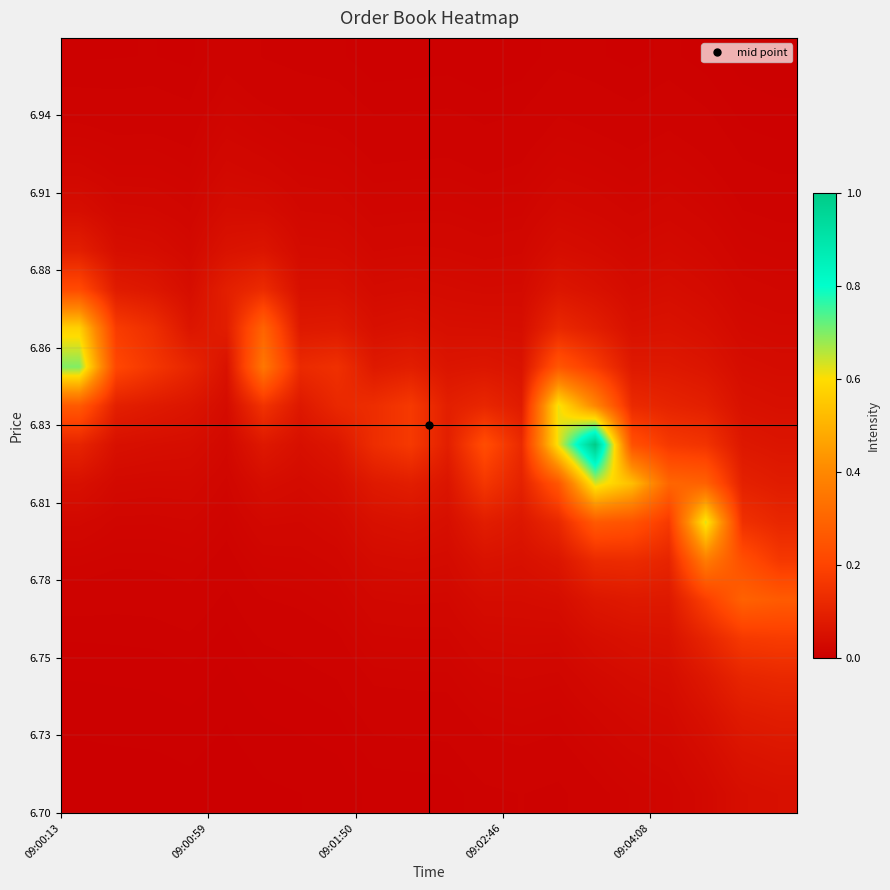

How many series are shown in this chart?

20